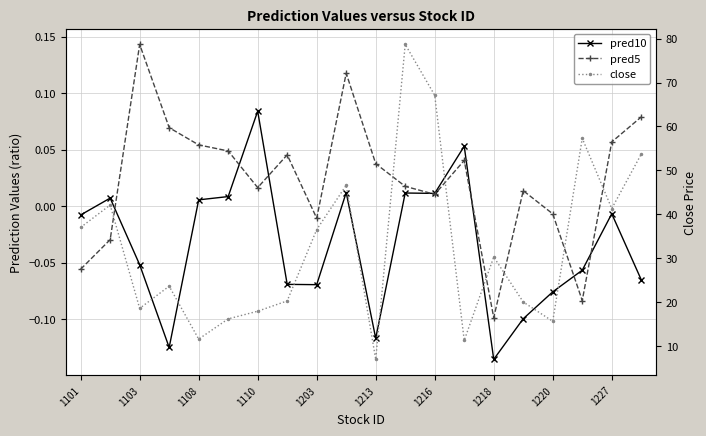

Which has a higher value, 1108 or 1203?

1108